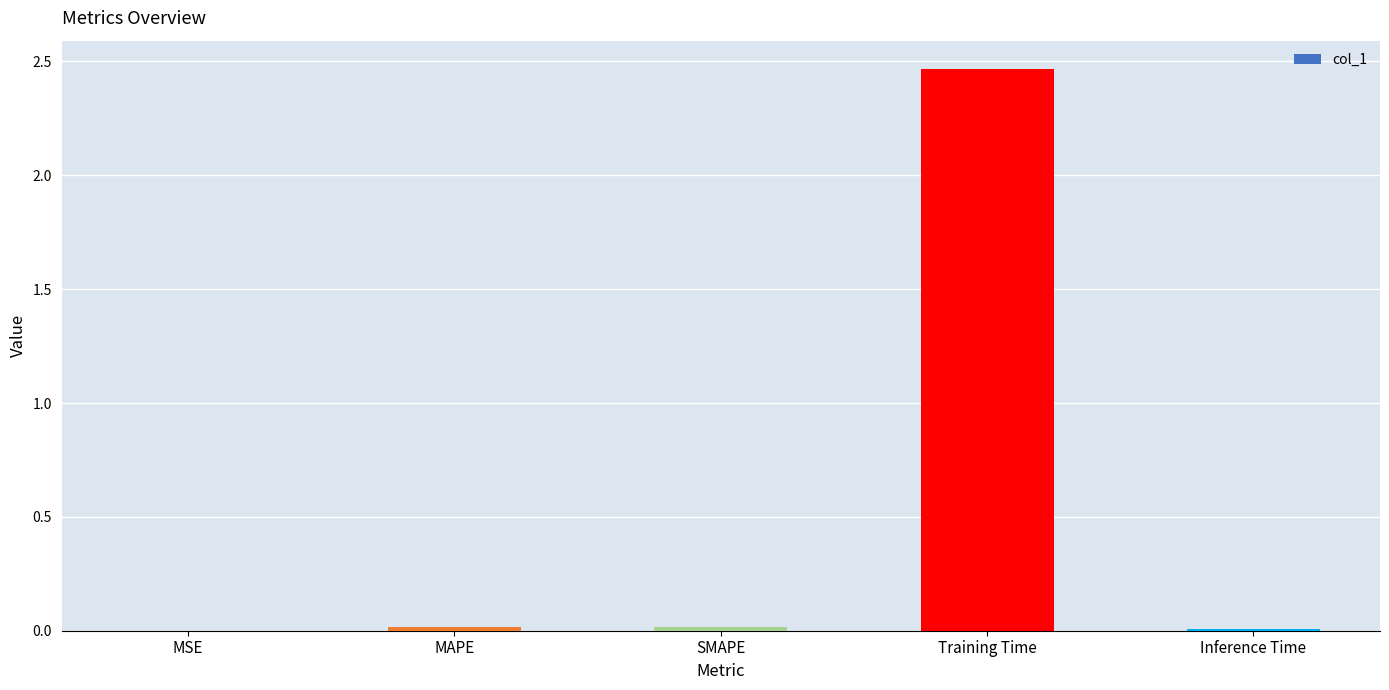

Which category has the highest value across all series?

Training Time